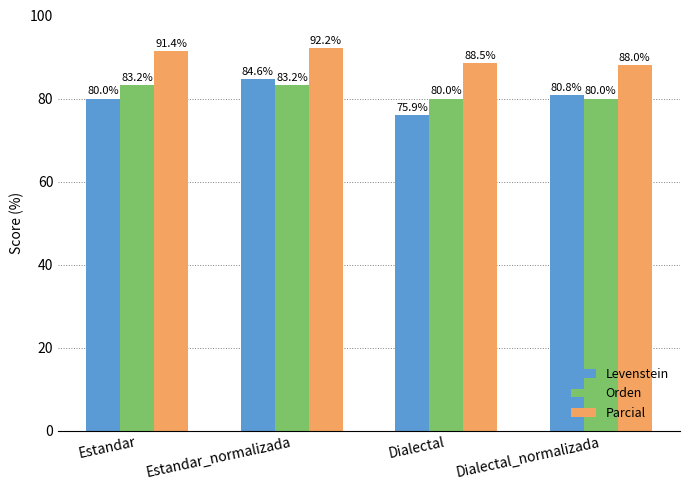

Which series has the widest spread of values?

Levenstein